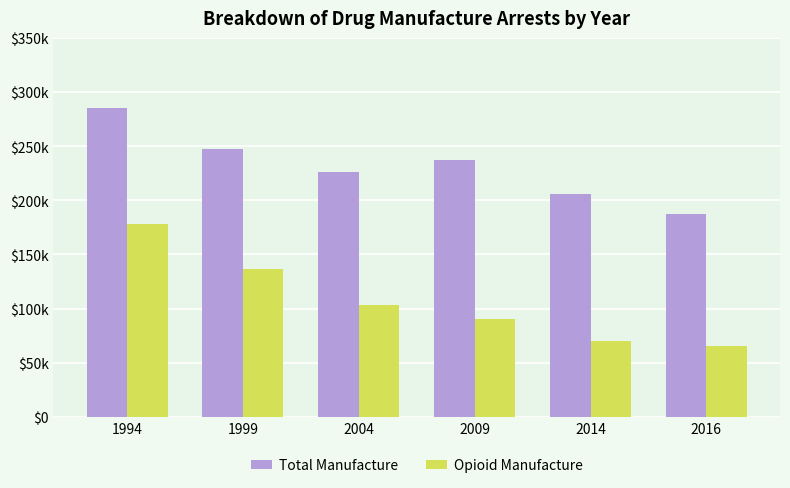

Are the bars grouped side by side (vs. stacked)?

Yes